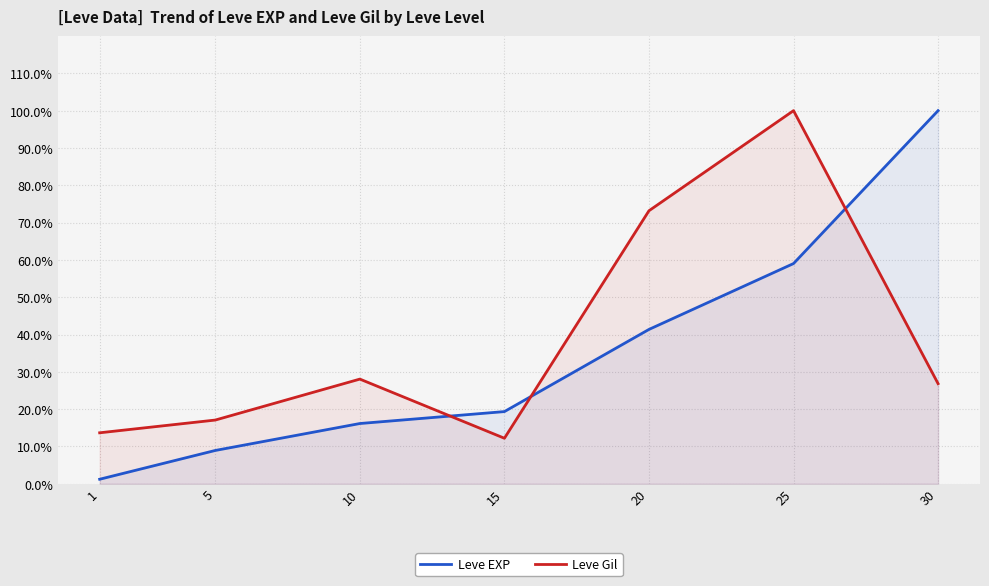

Between which two adjacent categories do Leve Gil and Leve EXP first intersect?

10 and 15